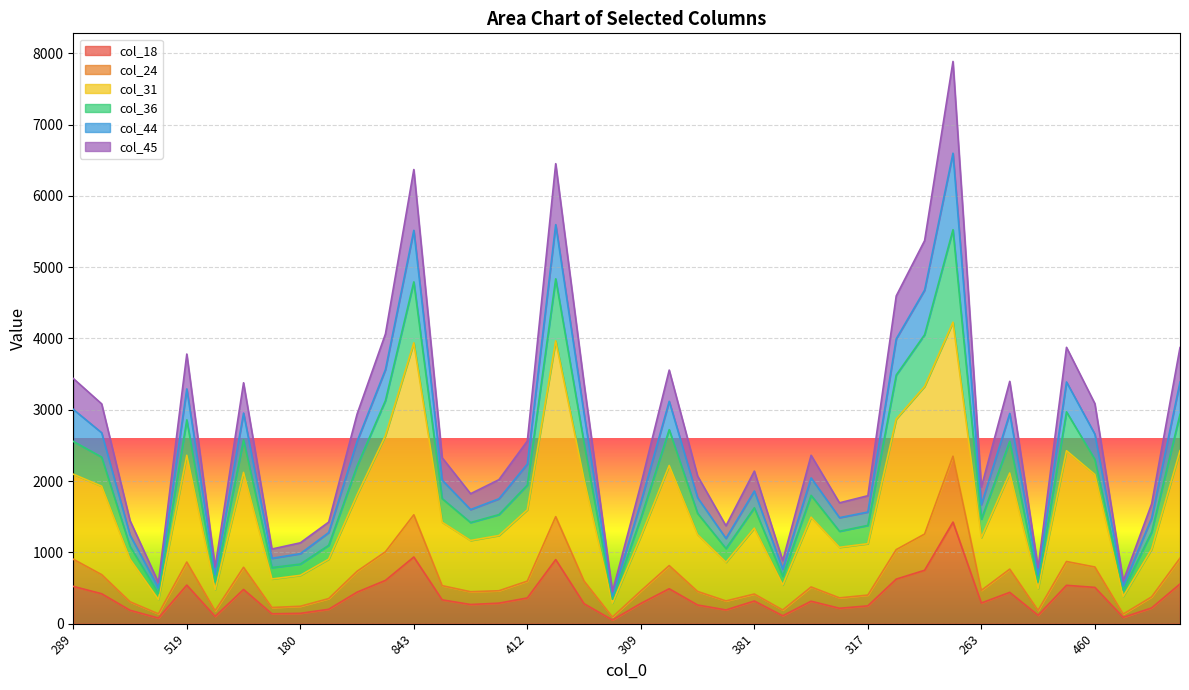

What is the difference between the maximum and second lowest values in the col_44 series?

6097